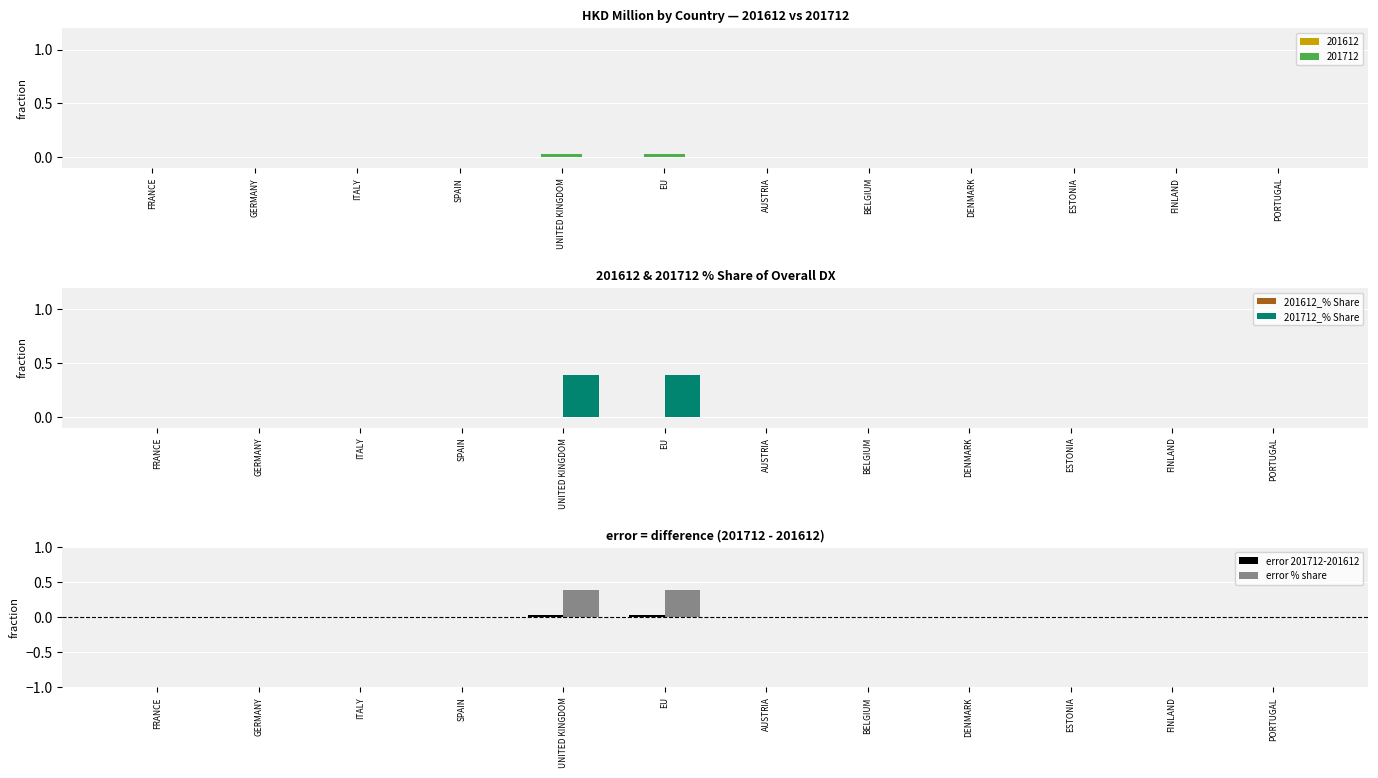

Is it true that 201712_% Share equals 0.6 at EU?

False